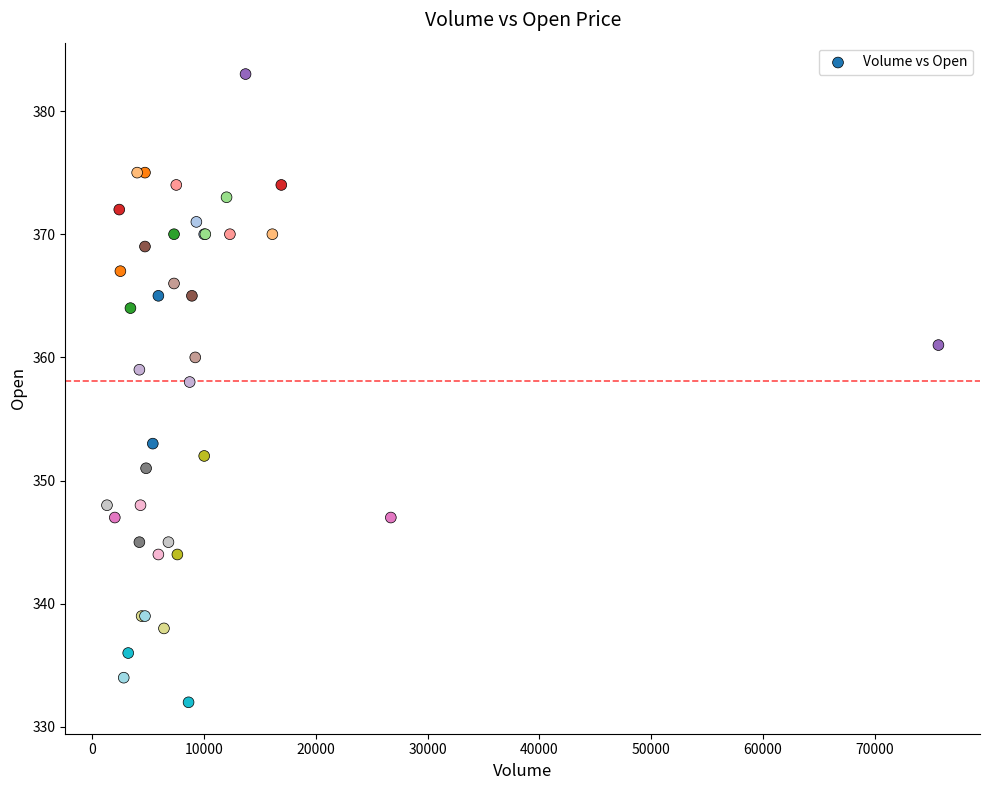

What Y value in the scatter plot is closest to 357?

358